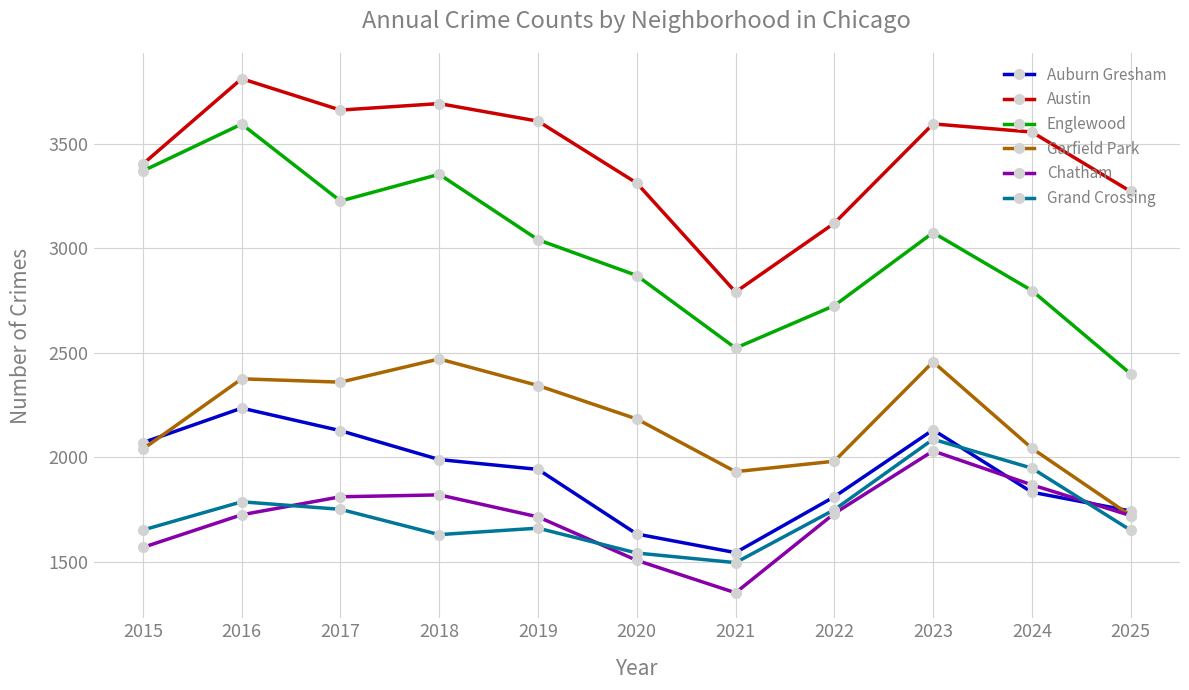

The Auburn Gresham series shows 2933 at 2024. True or false?

False